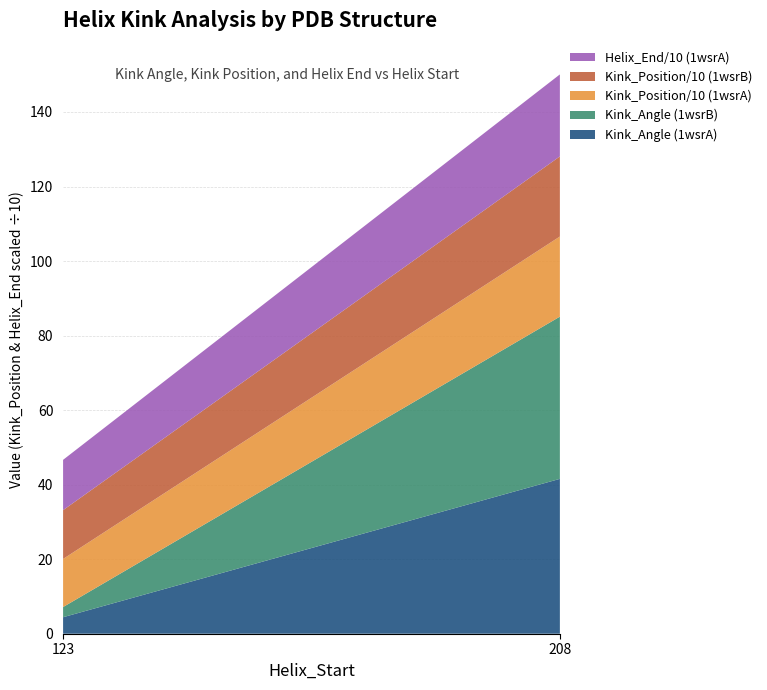

Reading left to right, what are the values for Kink_Angle (1wsrA)?

4.4	41.6